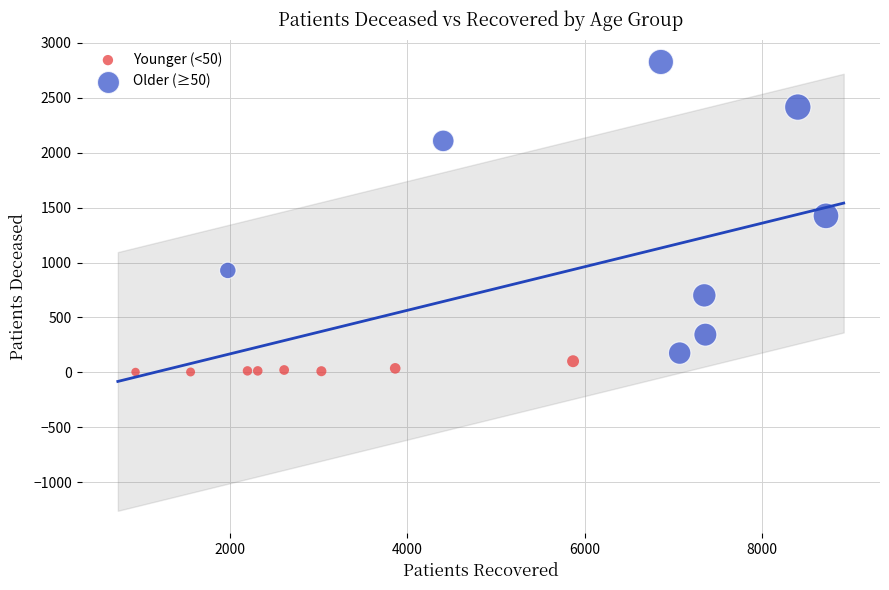

Which series contains the lowest Y value?

Younger (<50)